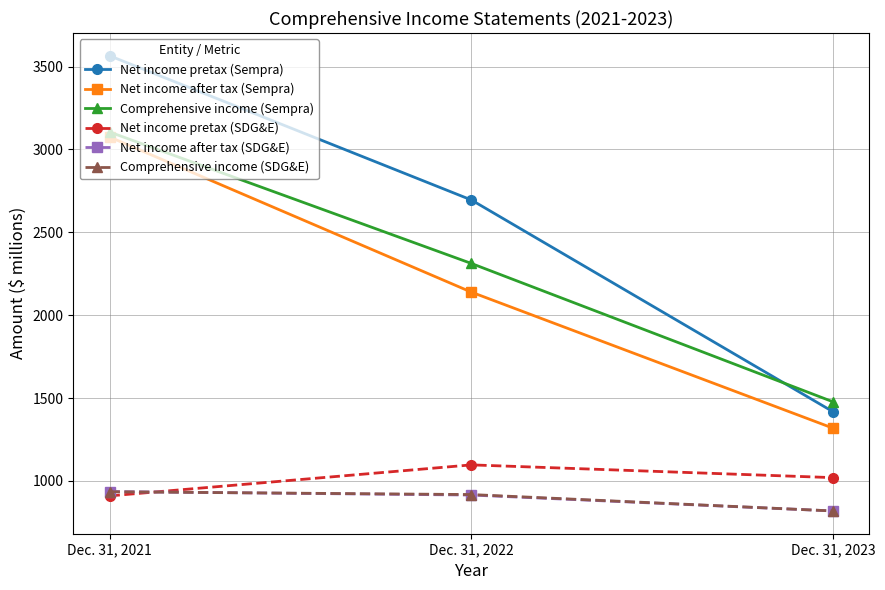

The Net income after tax (Sempra) series shows 1318 at Dec. 31, 2023. True or false?

True